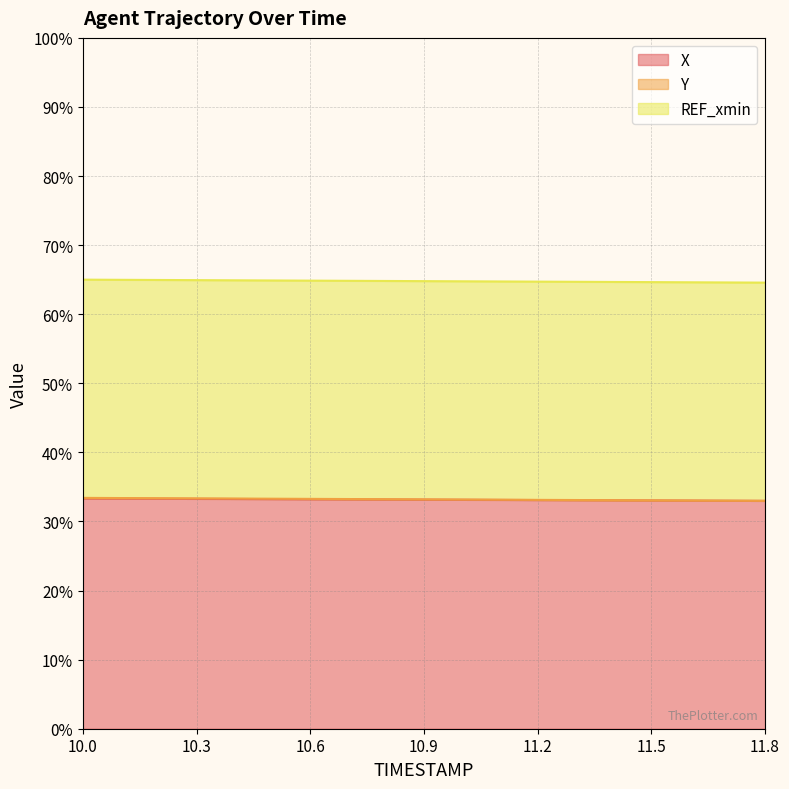

The value of X at 10.6 is 18.0. True or false?

False